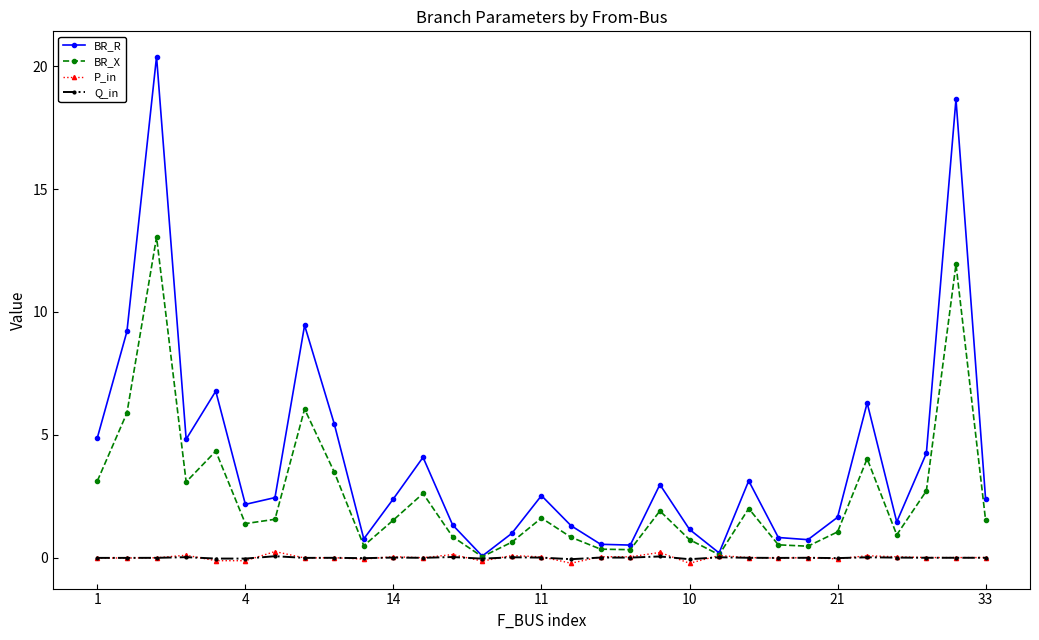

What is the value of the BR_X point at the 29th from the left?

2.7